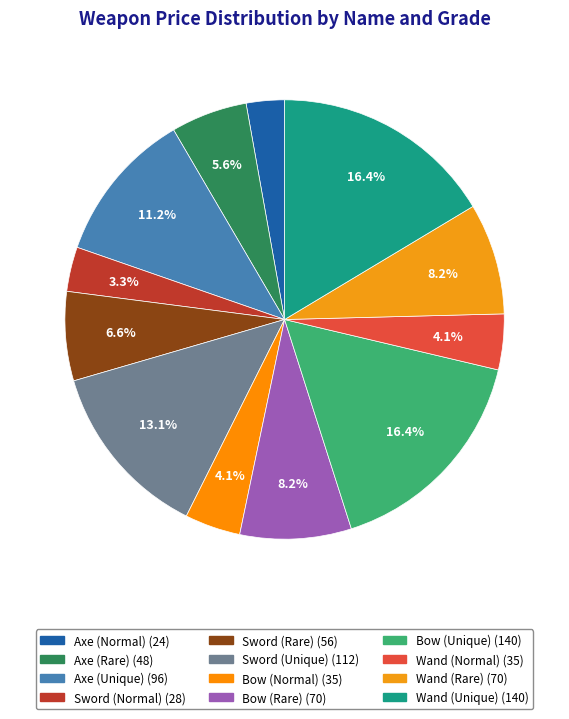

What is the smallest slice in the pie chart?

Axe (Normal)